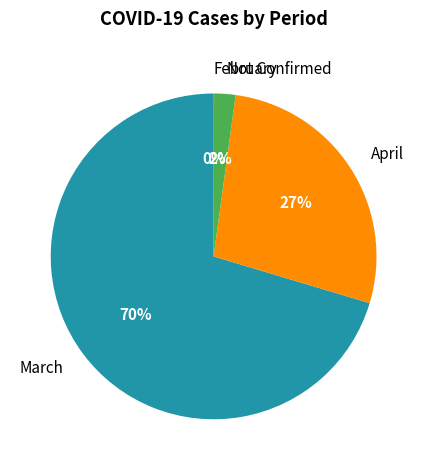

Is the sum of March and April greater than half?

Yes